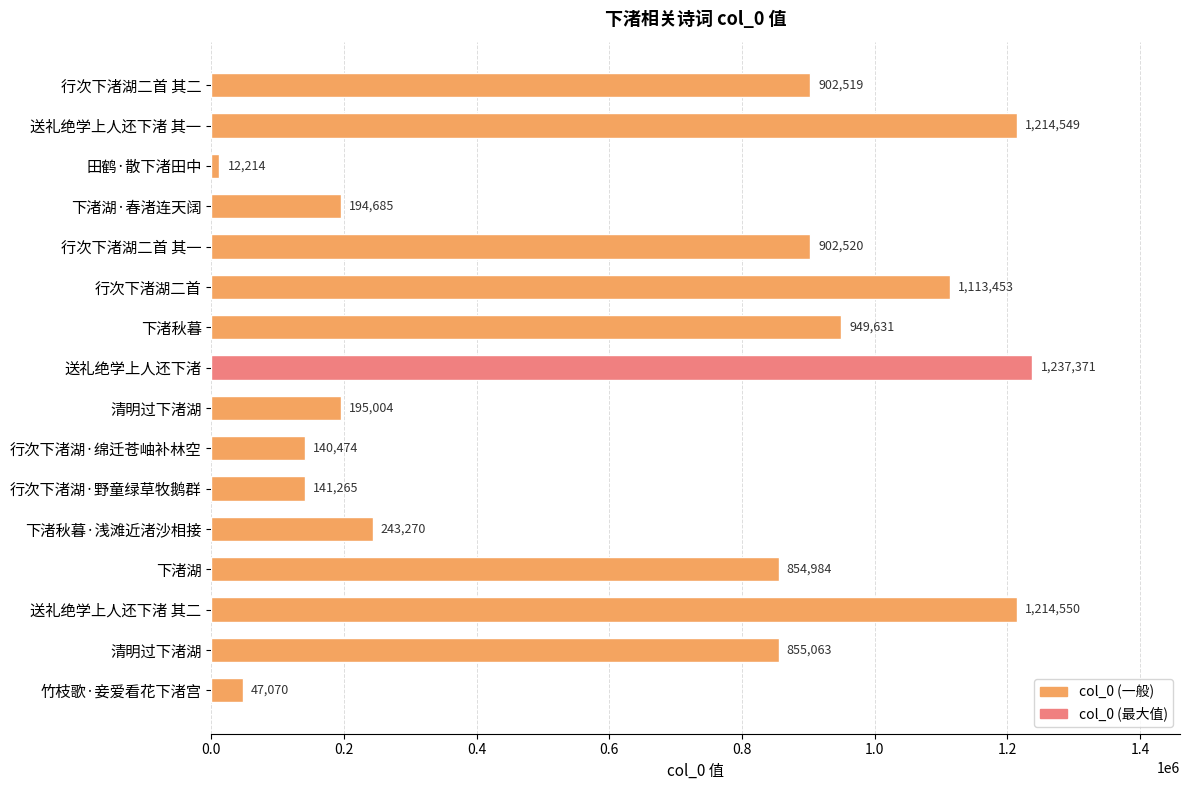

How many series are shown in this chart?

1